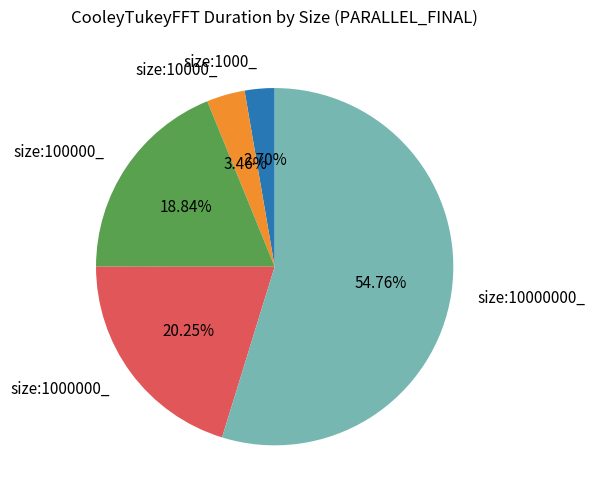

Combined, what portion of the pie is size:100000_ and size:10000000_?

73.6%